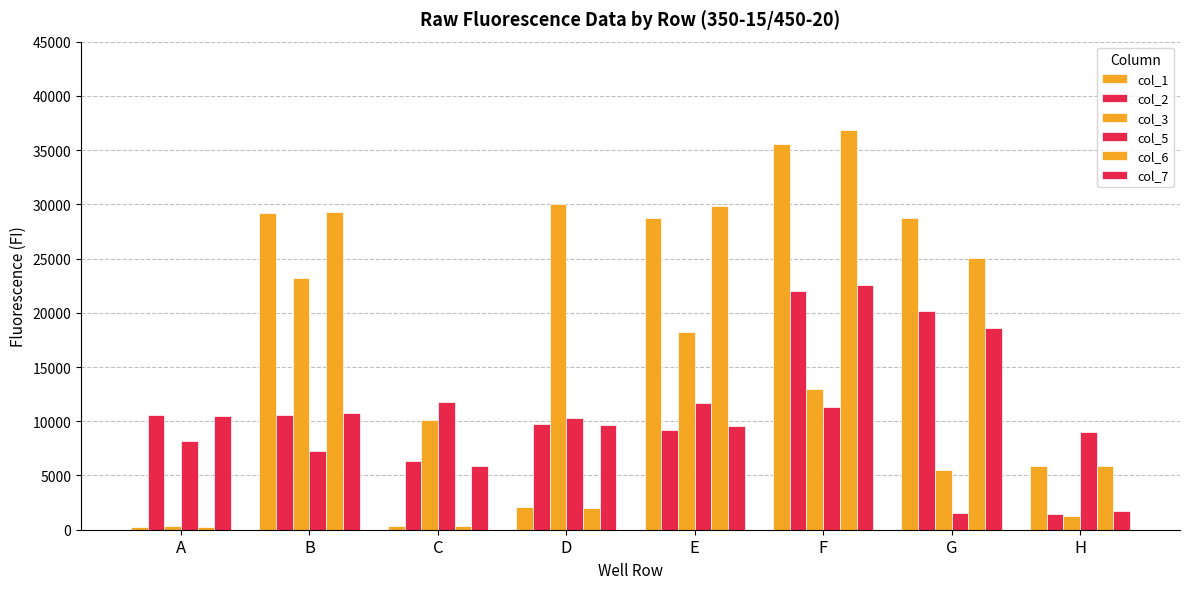

Reading left to right, list all the values displayed in this chart.

col_1: A=281	B=29229	C=367	D=2092	E=28735	F=35549	G=28716	H=5912
col_2: A=10616	B=10540	C=6327	D=9746	E=9157	F=21965	G=20186	H=1485
col_3: A=375	B=23181	C=10144	D=30004	E=18236	F=13018	G=5529	H=1276
col_5: A=8164	B=7275	C=11766	D=10293	E=11725	F=11273	G=1574	H=8964
col_6: A=277	B=29282	C=369	D=1994	E=29831	F=36862	G=25072	H=5847
col_7: A=10491	B=10766	C=5900	D=9693	E=9576	F=22537	G=18618	H=1685